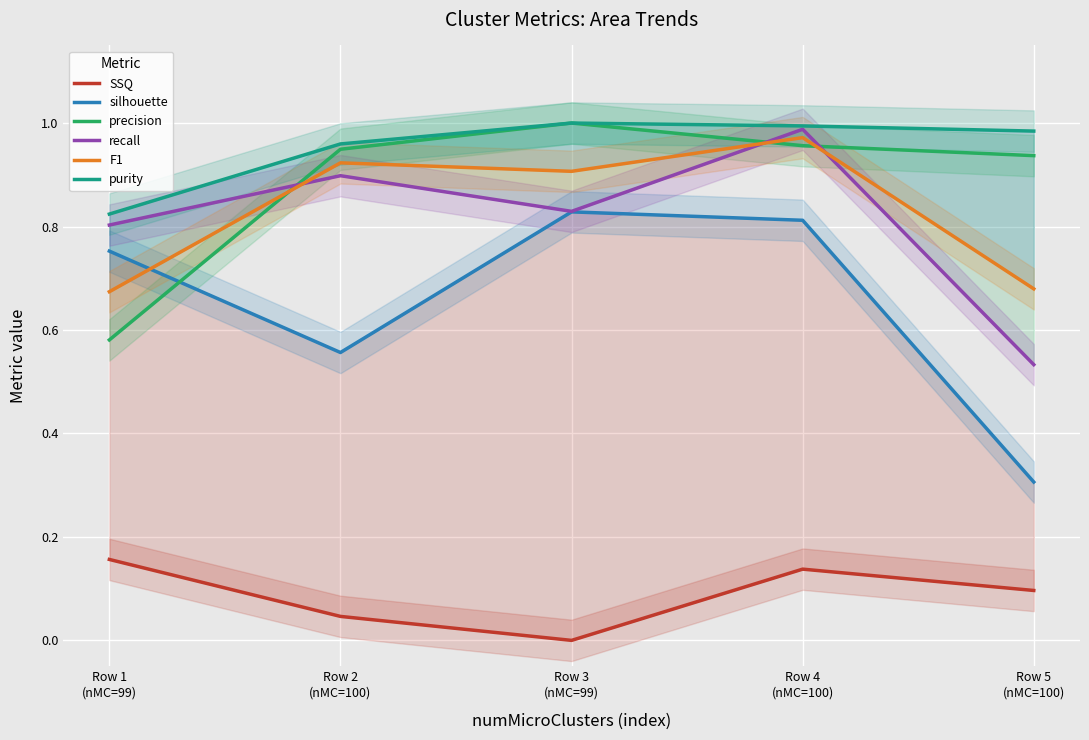

What is the value of the purity point at the 5th from the left?

1.0